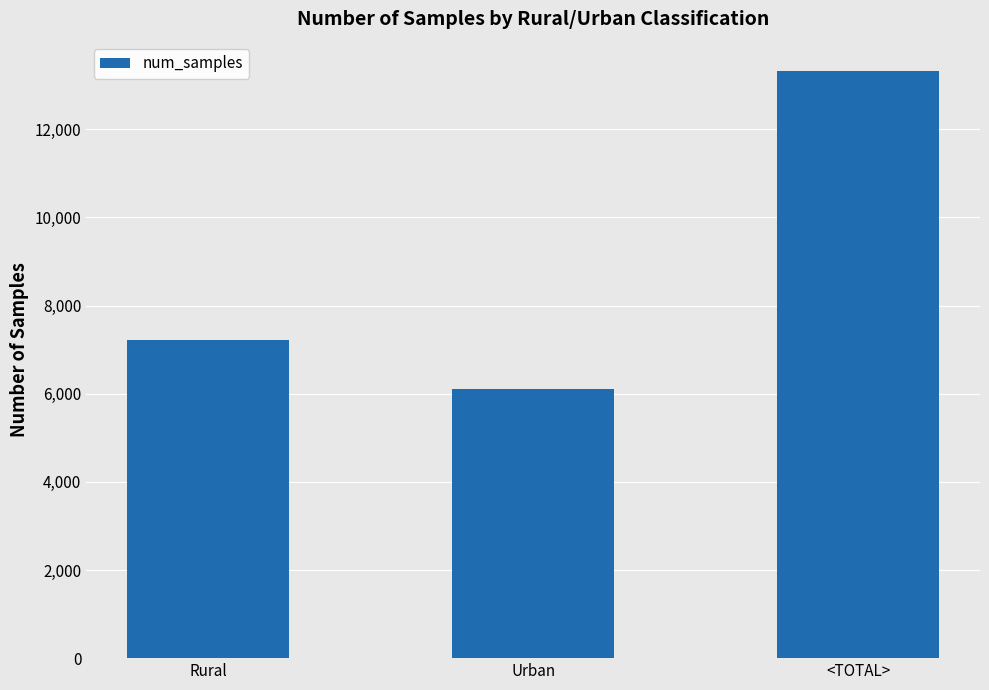

At which label is the value closest to 9712?

Rural